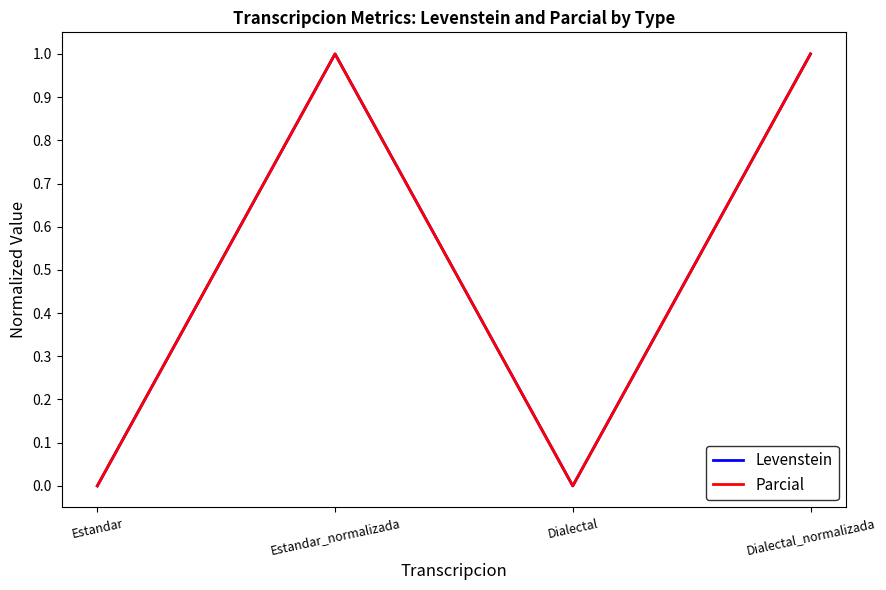

Which series has the largest total across all categories?

Levenstein